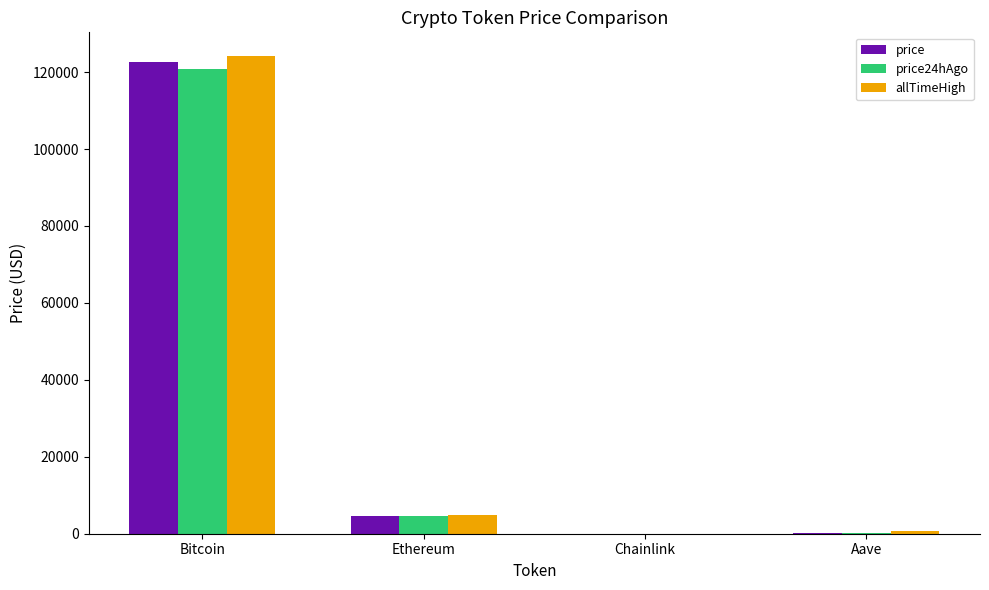

Is it true that price equals 75936.6 at Bitcoin?

False